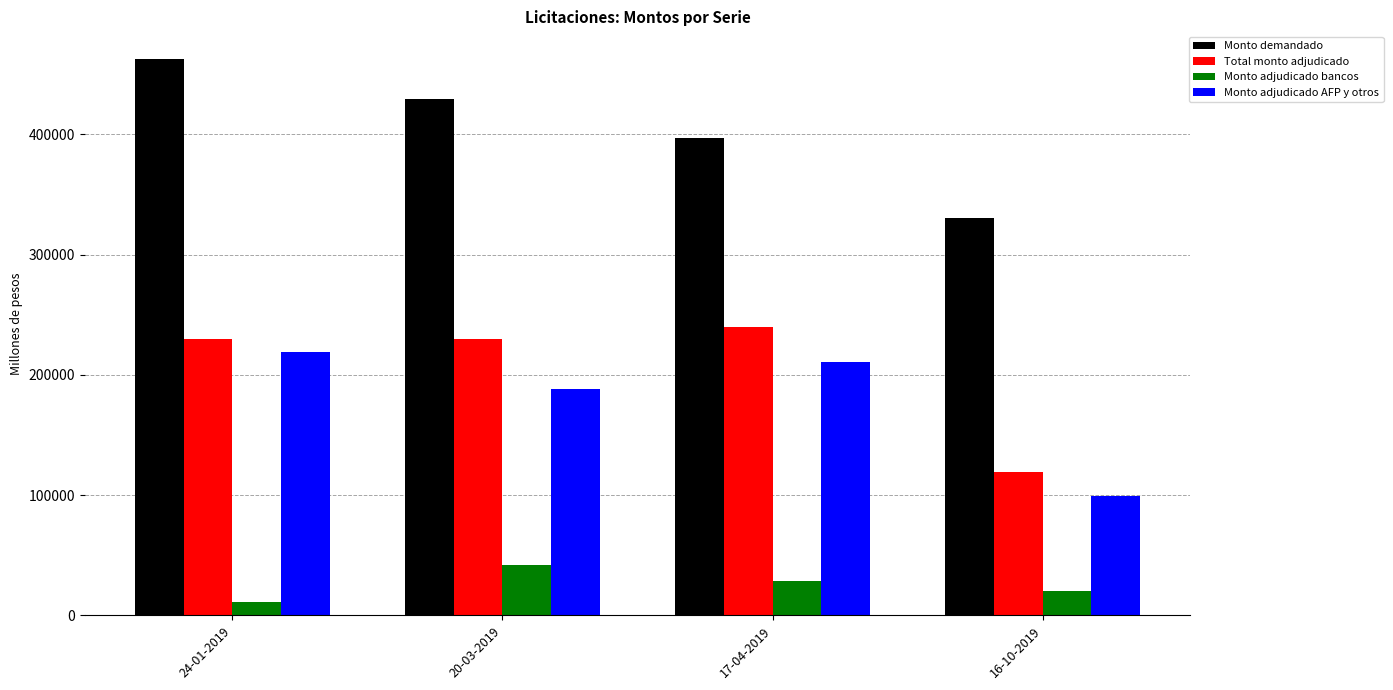

Where does the Monto adjudicado bancos series first go above 29000?

20-03-2019